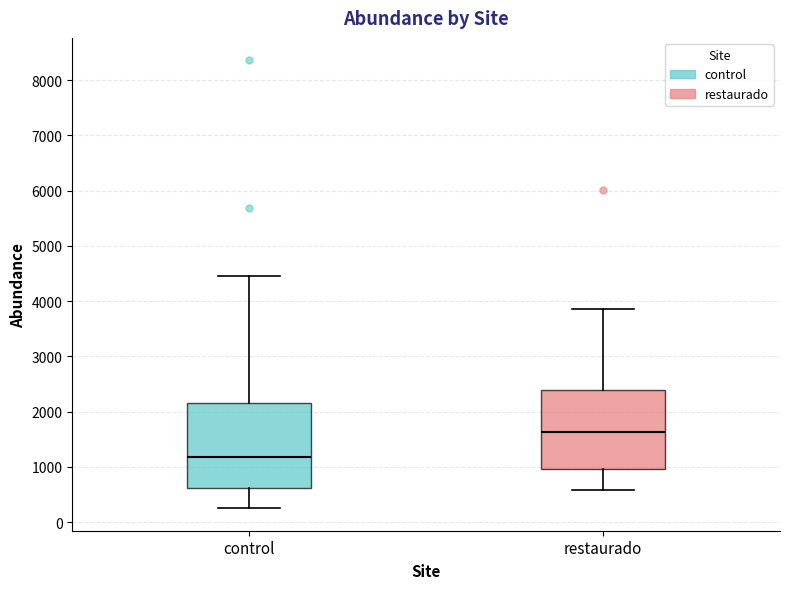

Which box has the lowest median line?

control